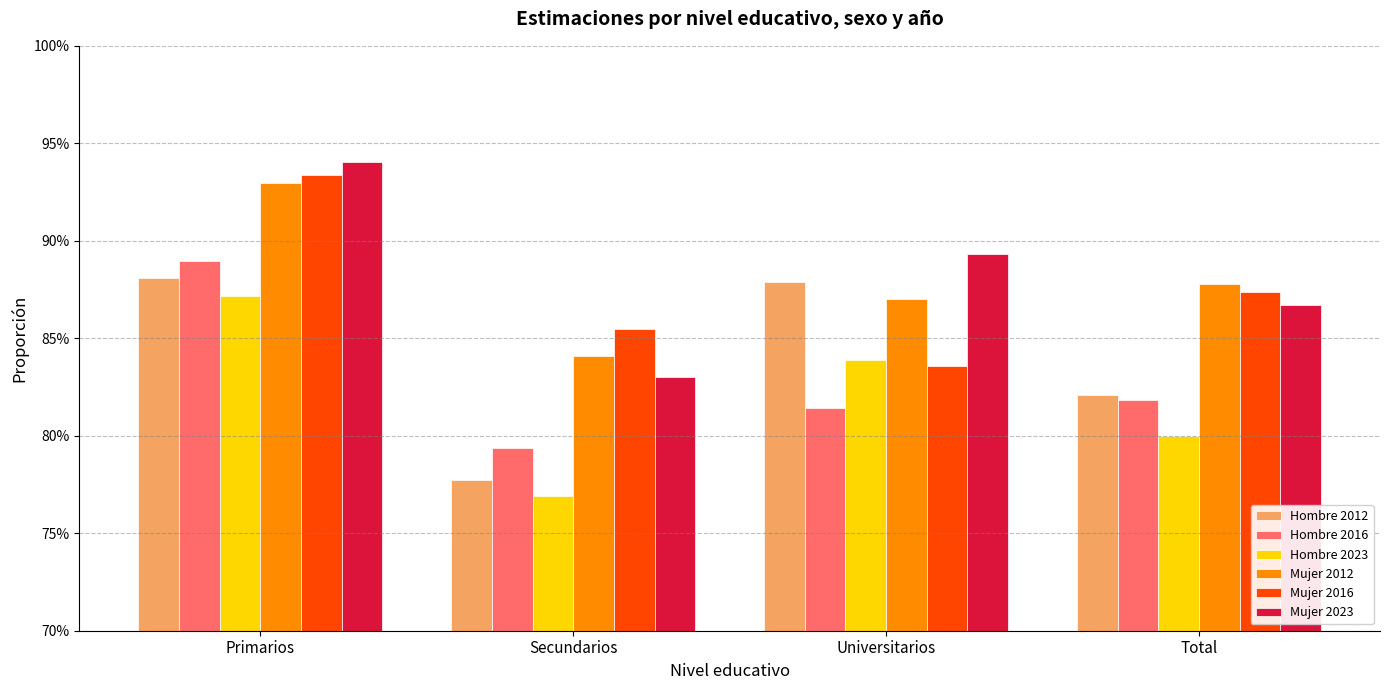

What is the label of the 4th bar from the left?

Total